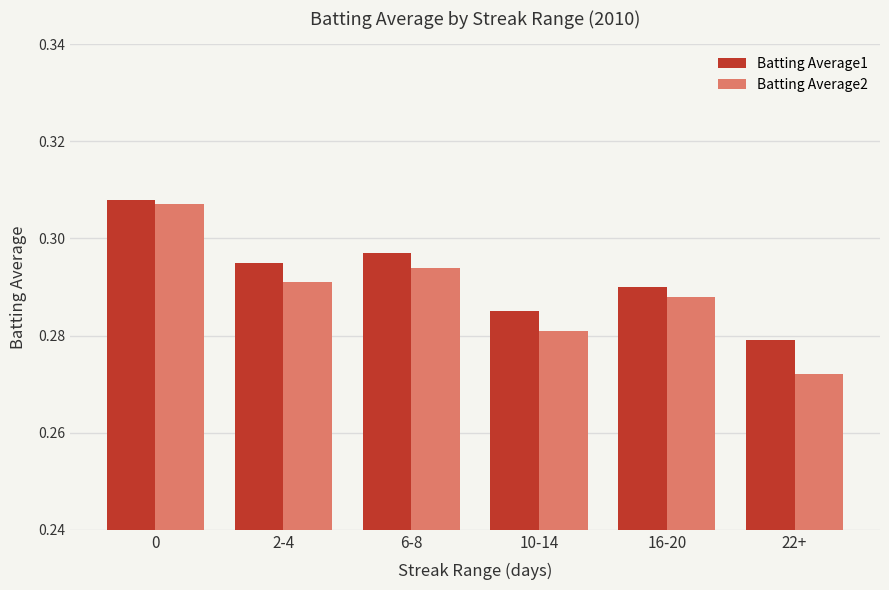

What is the sum of all Batting Average2 values?

1.7